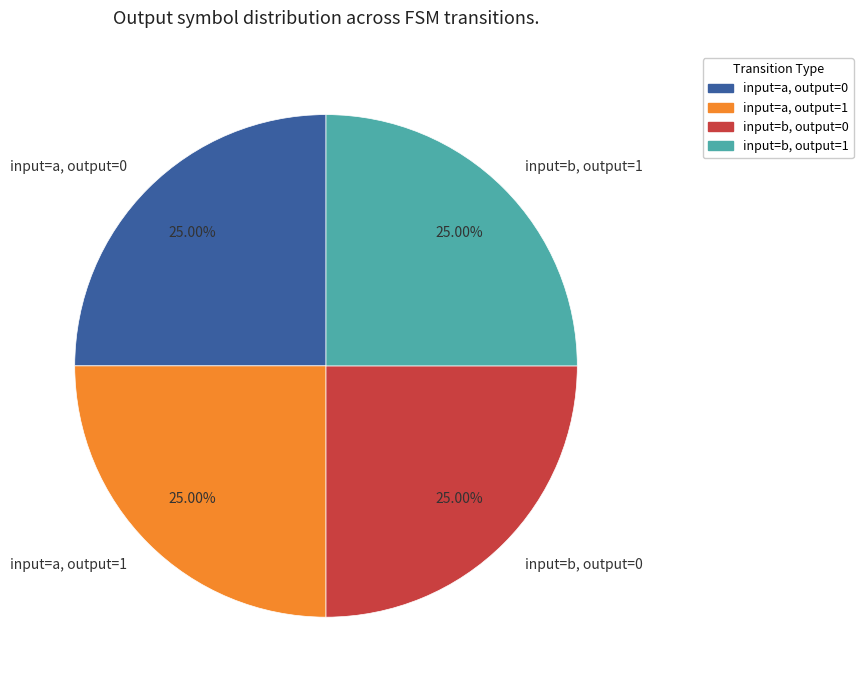

Is there a majority slice in this chart?

No